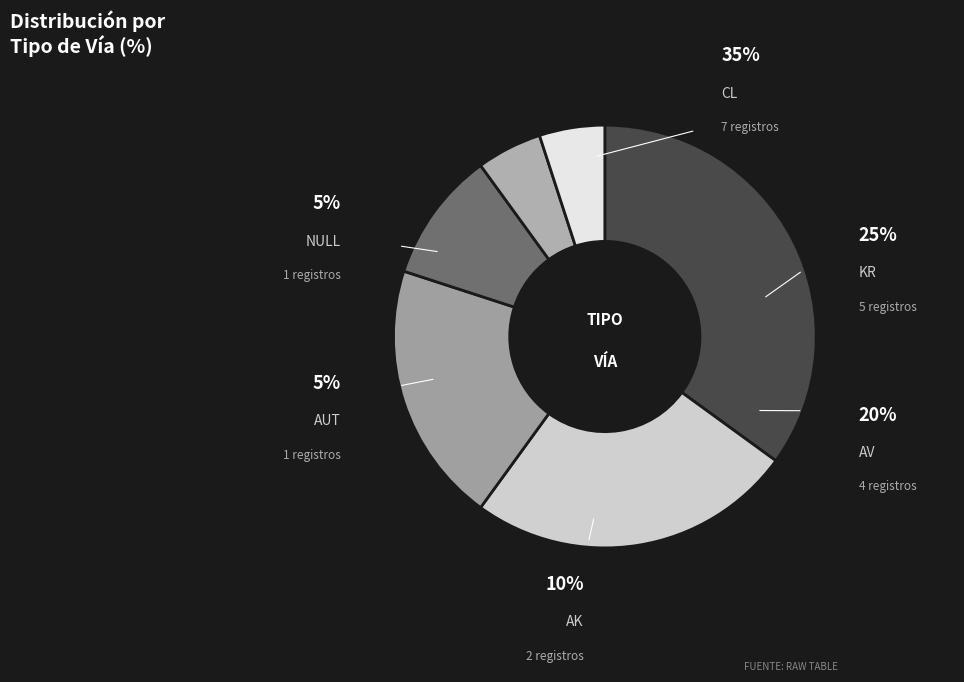

Which has a higher value, NULL or KR?

KR